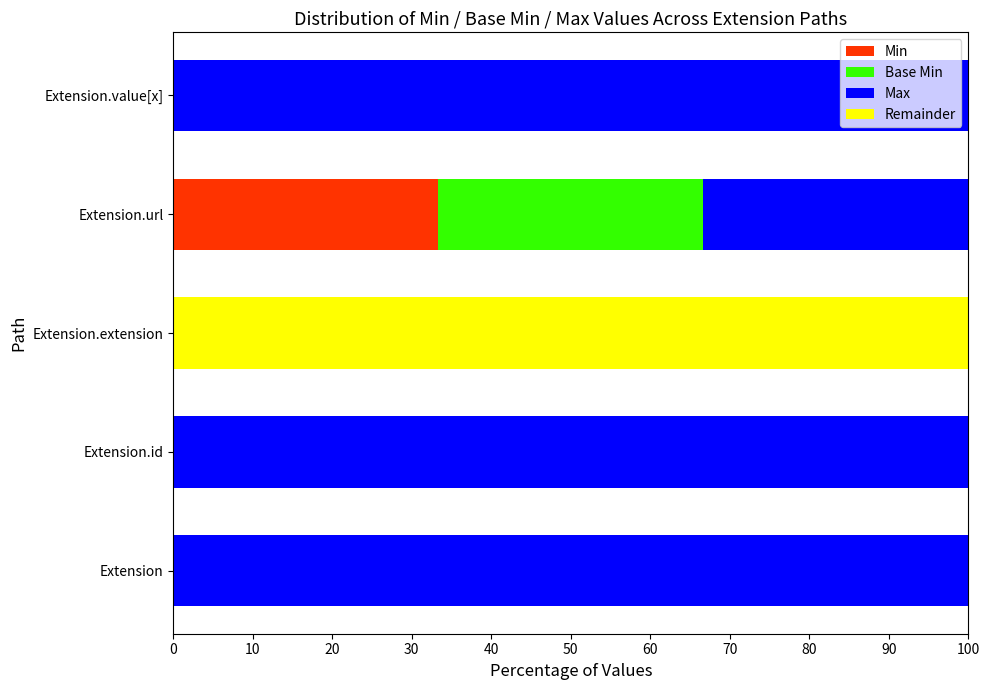

The value of Min at Extension is 22.7. True or false?

False